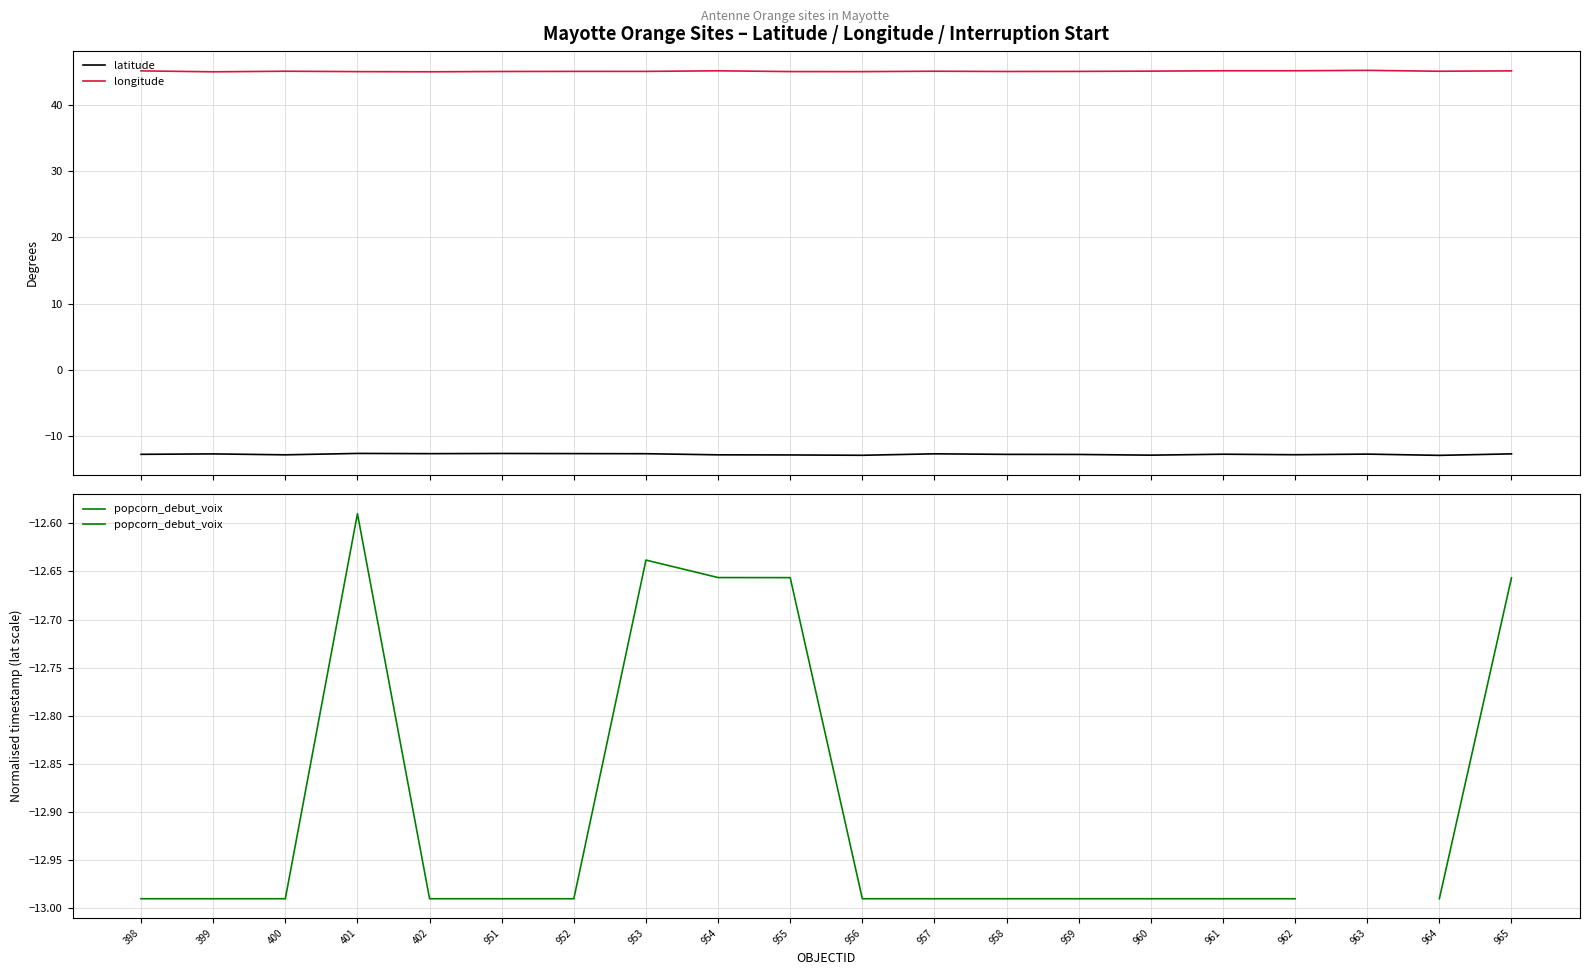

How many distinct data groups are displayed?

2